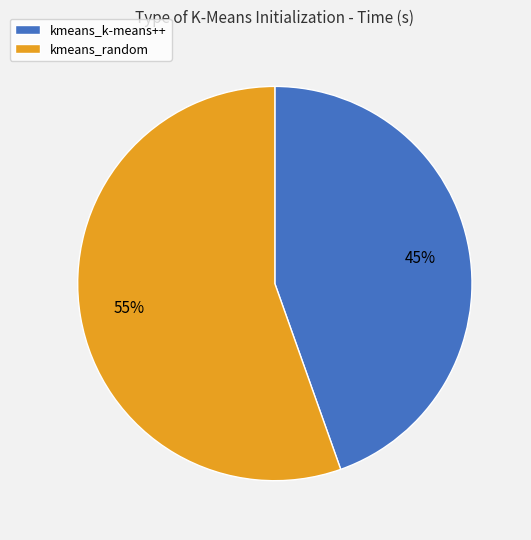

To the nearest percent, what is the average slice percentage?

50%